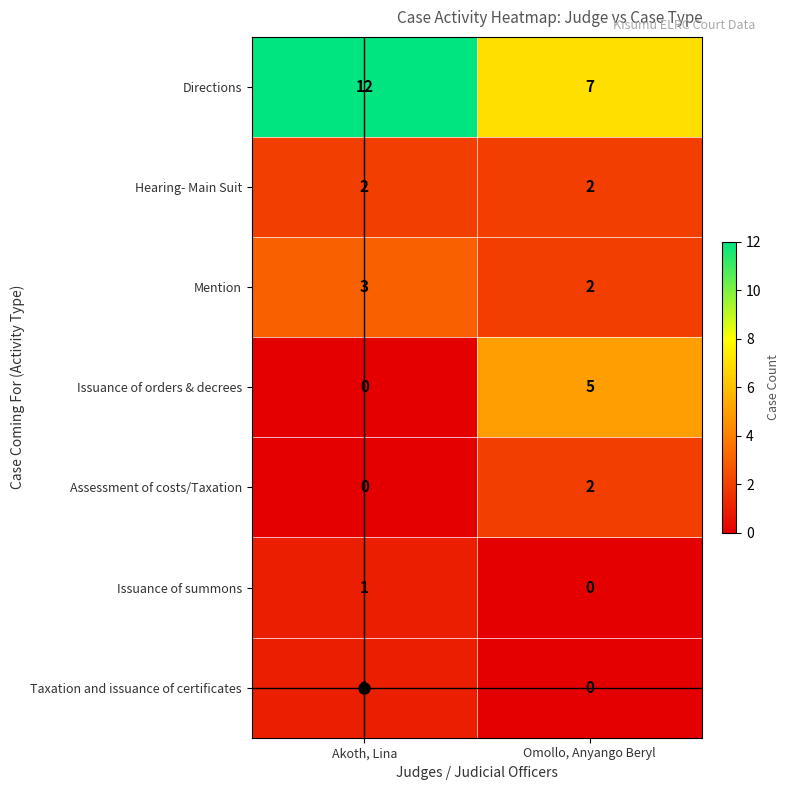

Which category has the highest value across all series?

Akoth, Lina